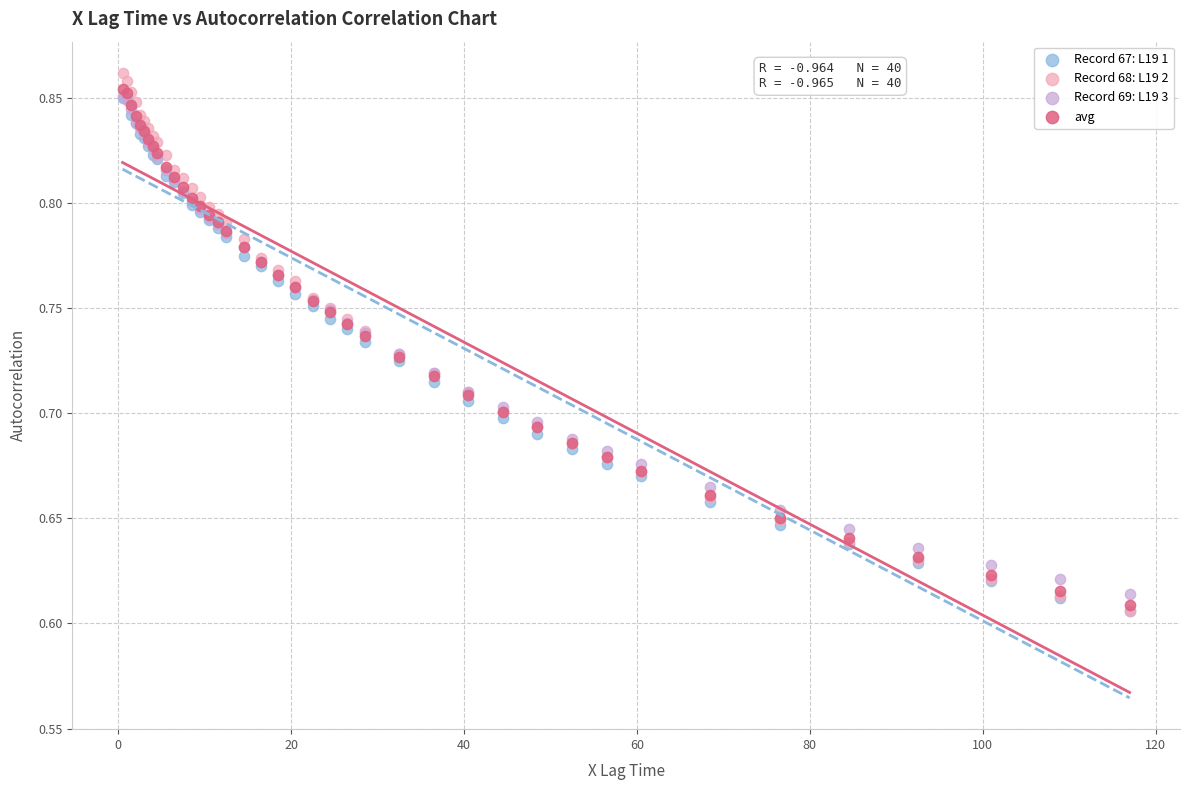

What are all the series names shown in the legend?

Record 67: L19 1, Record 68: L19 2, Record 69: L19 3, avg